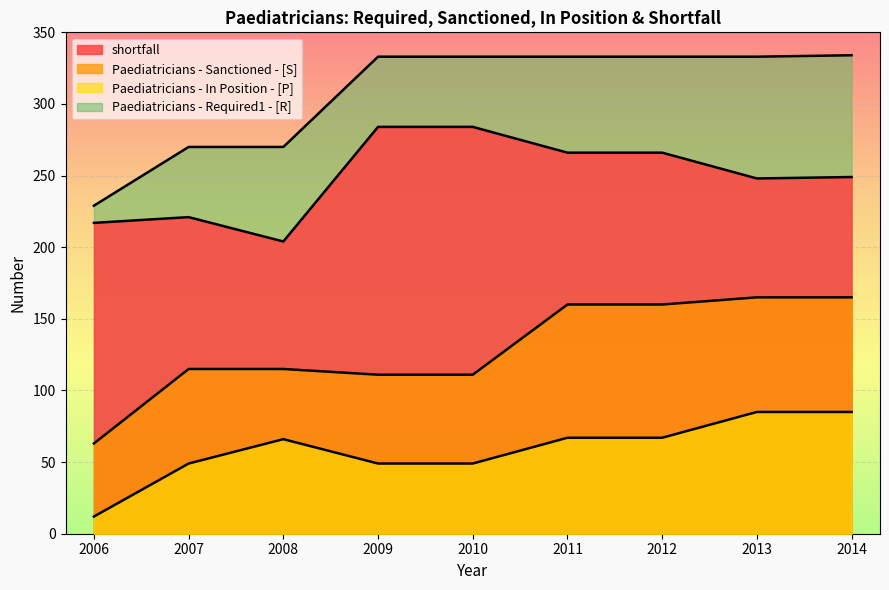

What is the difference between the Paediatricians - Sanctioned - [S] values at 2011 and 2014?

5